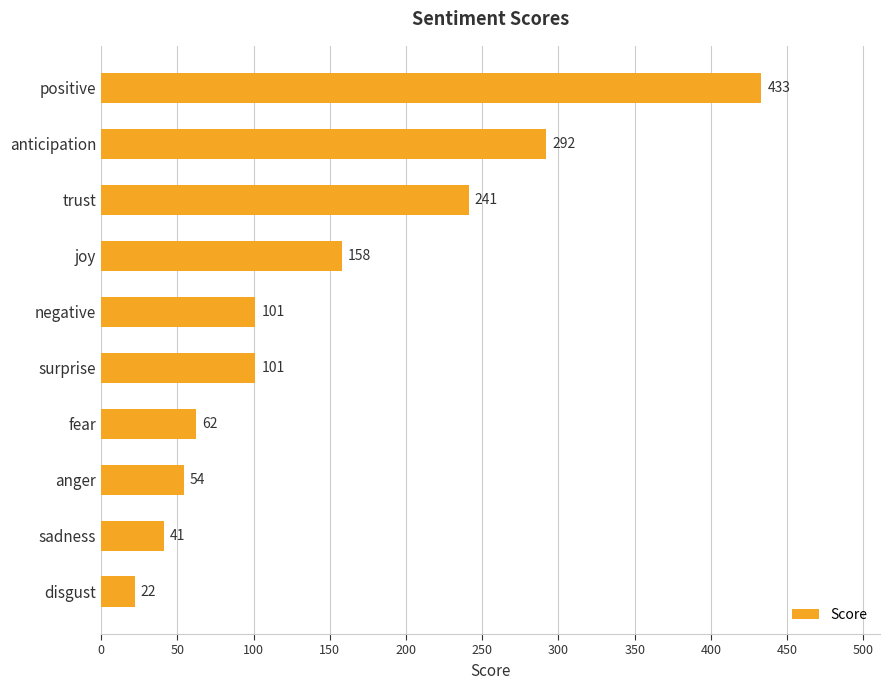

True or false: the data shows 101 at negative.

True